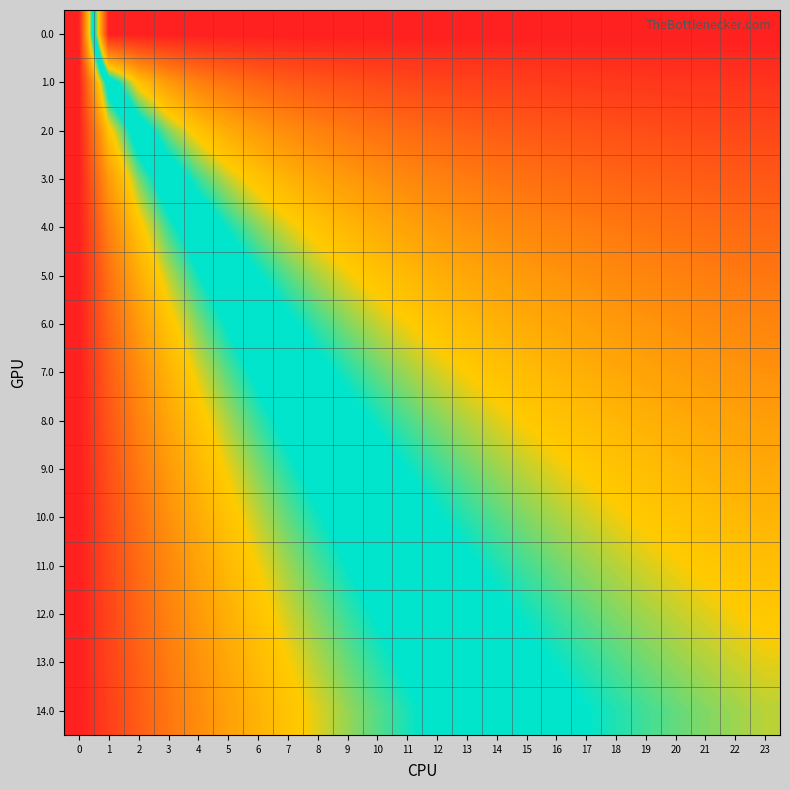

Count the number of categories in the chart.

24